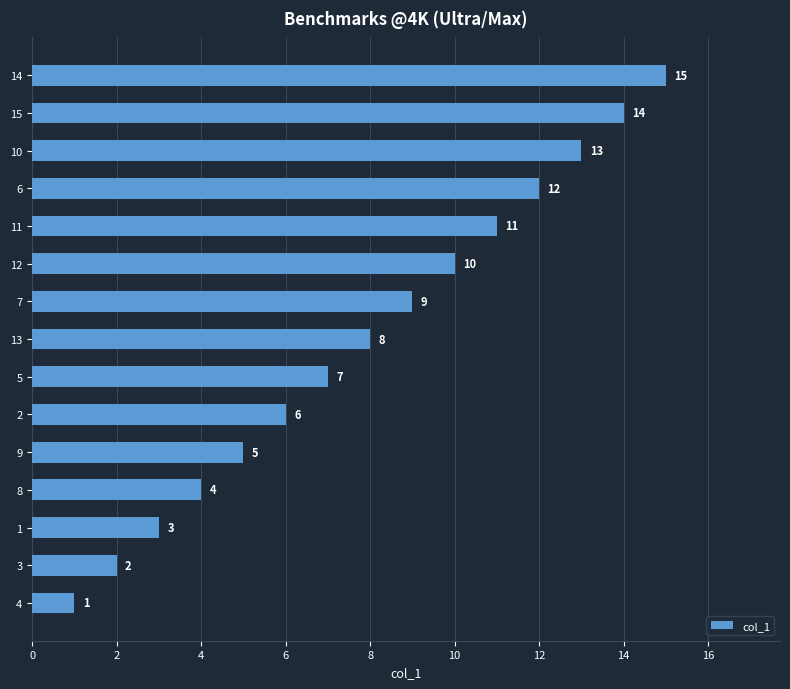

The value at 15 is 22. True or false?

False